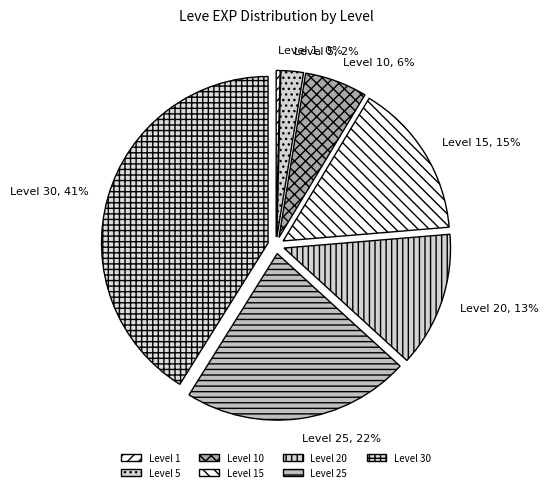

Which slice is the largest?

Level 30